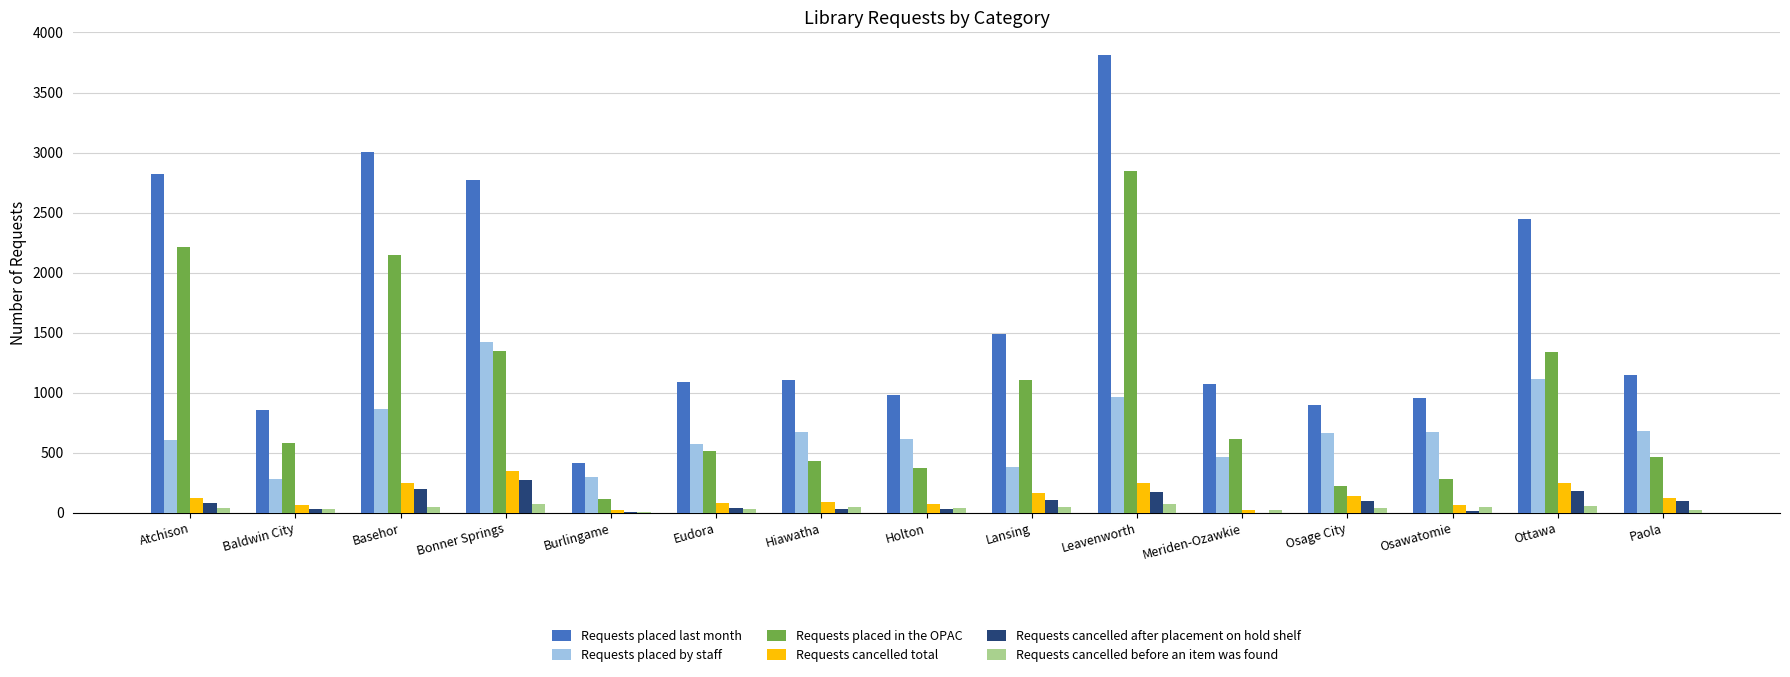

At which label does Requests placed in the OPAC reach its peak?

Leavenworth